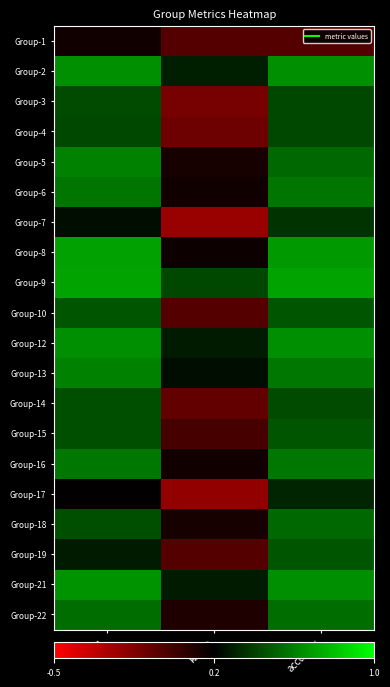

What is the total value across all series at f1?

10.4